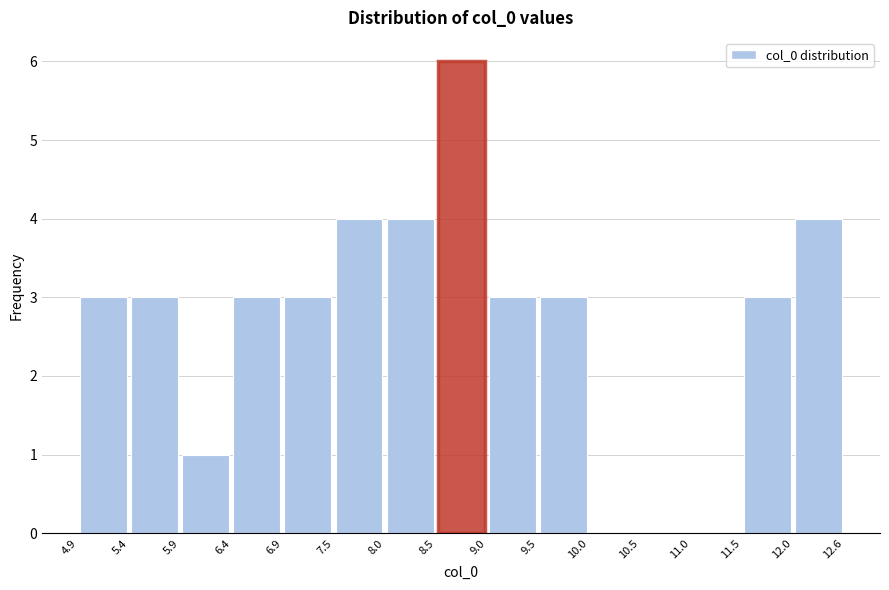

Reading left to right, list every bar in this chart as the range it spans on the x-axis followed by its height. The values are not printed on the chart, so give them approximately, as read against the axis.

4.9 to 5.4: 3
5.4 to 5.9: 3
5.9 to 6.4: 1
6.4 to 6.9: 3
6.9 to 7.5: 3
7.5 to 8.0: 4
8.0 to 8.5: 4
8.5 to 9.0: 6
9.0 to 9.5: 3
9.5 to 10.0: 3
10.0 to 10.5: 0
10.5 to 11.0: 0
11.0 to 11.5: 0
11.5 to 12.0: 3
12.0 to 12.6: 4